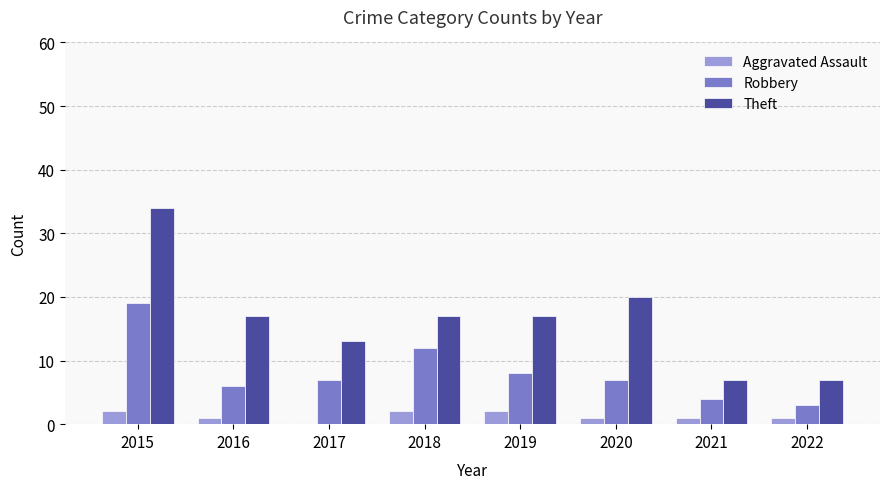

Which series has the largest total across all categories?

Theft